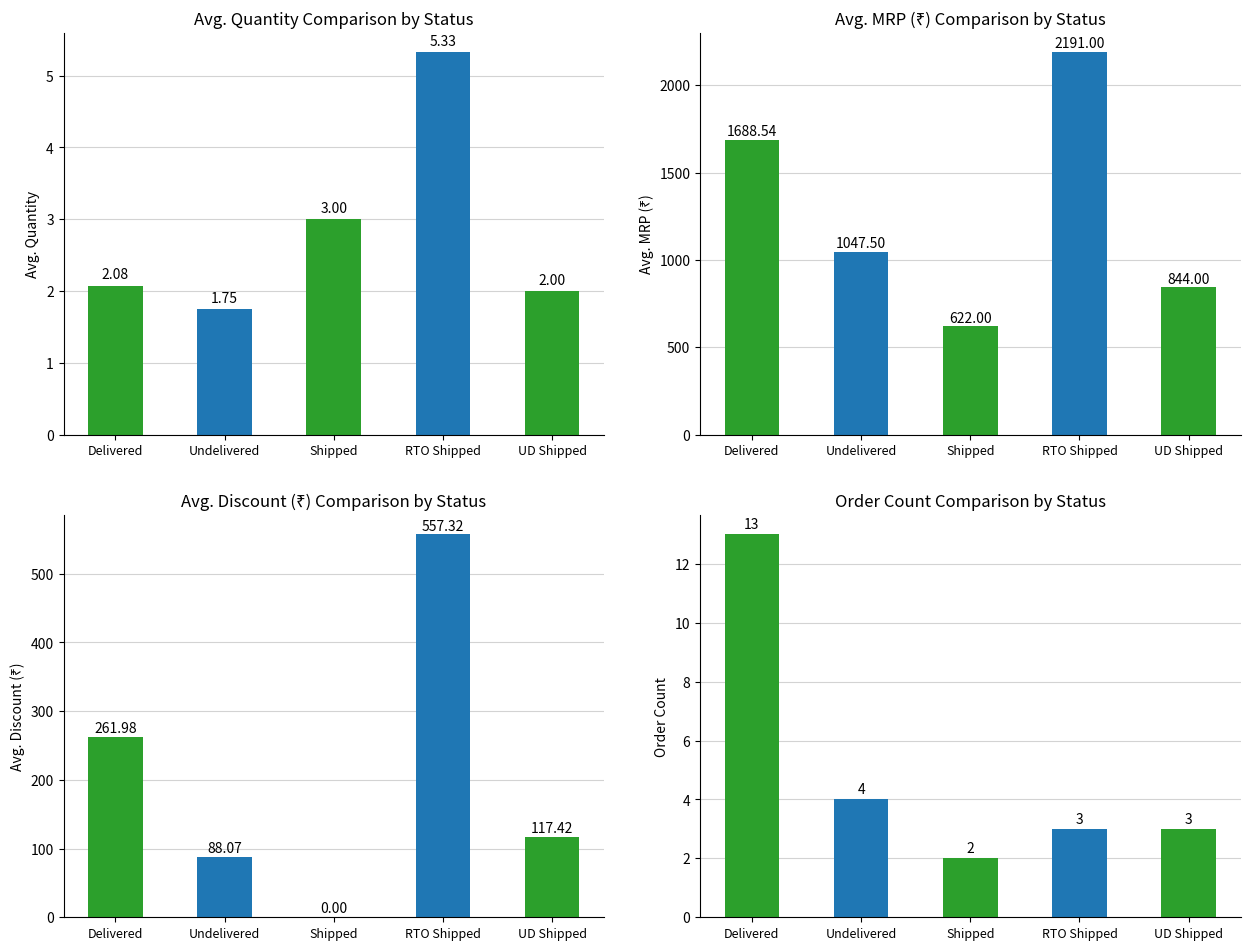

Which has a higher value, Undelivered or Delivered?

Delivered